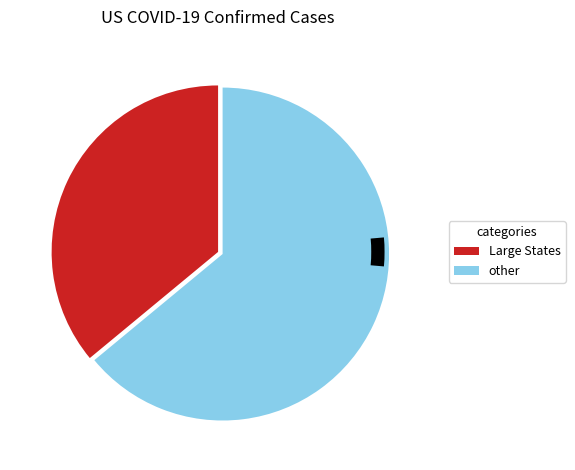

To the nearest percent, what portion does Arizona represent?

4%